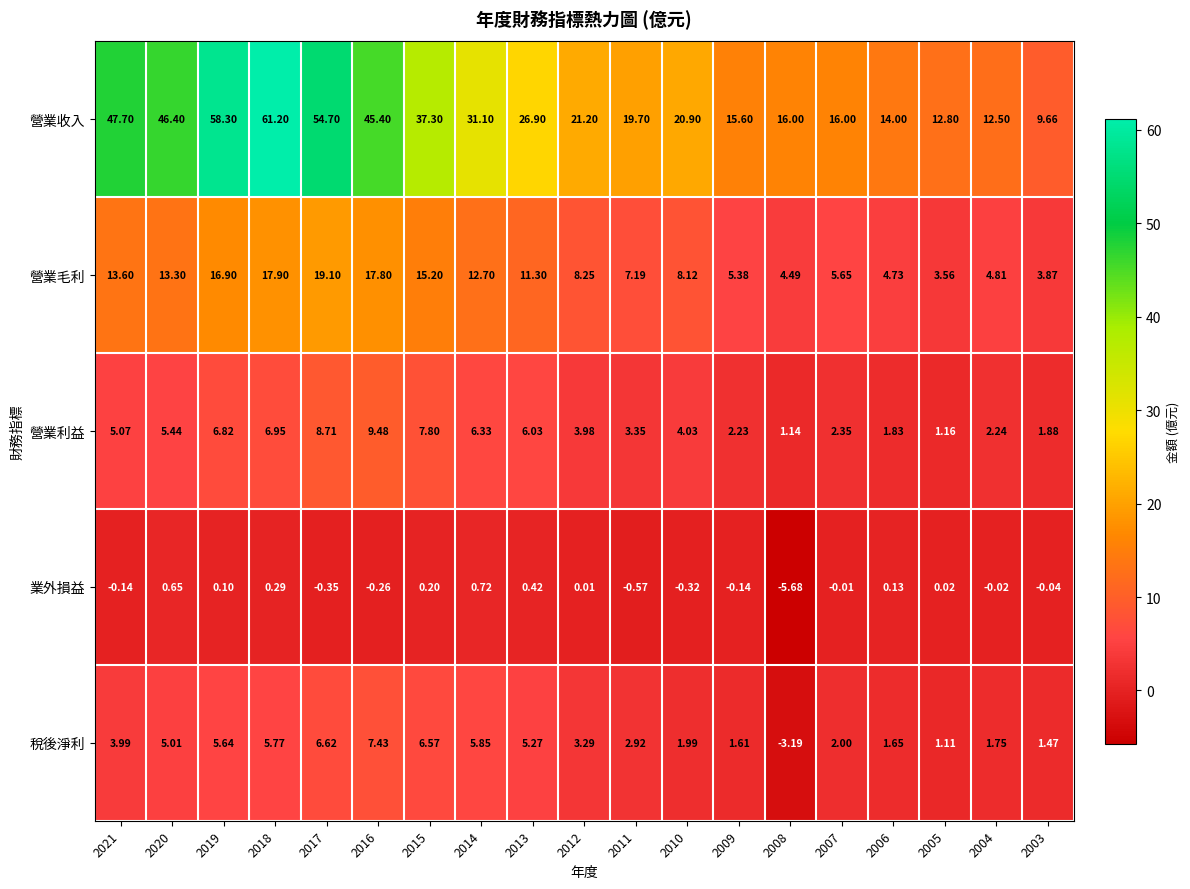

Count the number of data series in this chart.

5